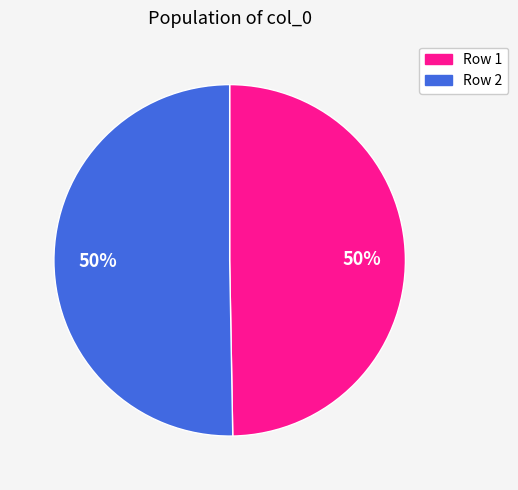

To the nearest percent, what is the combined percentage of Row 2 and Row 1?

100%